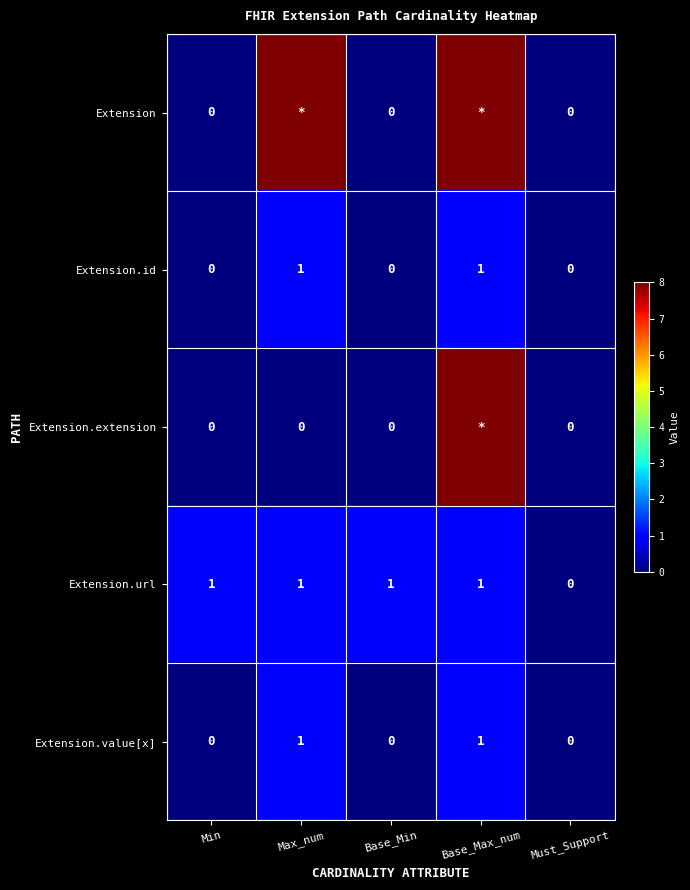

The Extension.url series shows 1 at Base_Max_num. True or false?

True